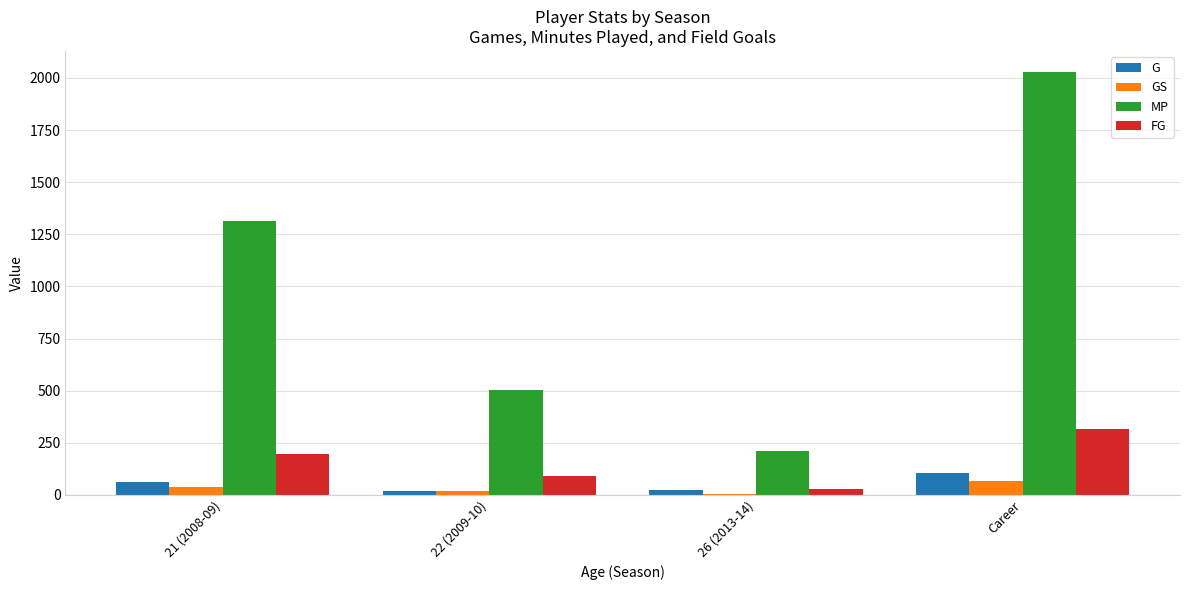

Count the GS values in the range 21 to 66.

3